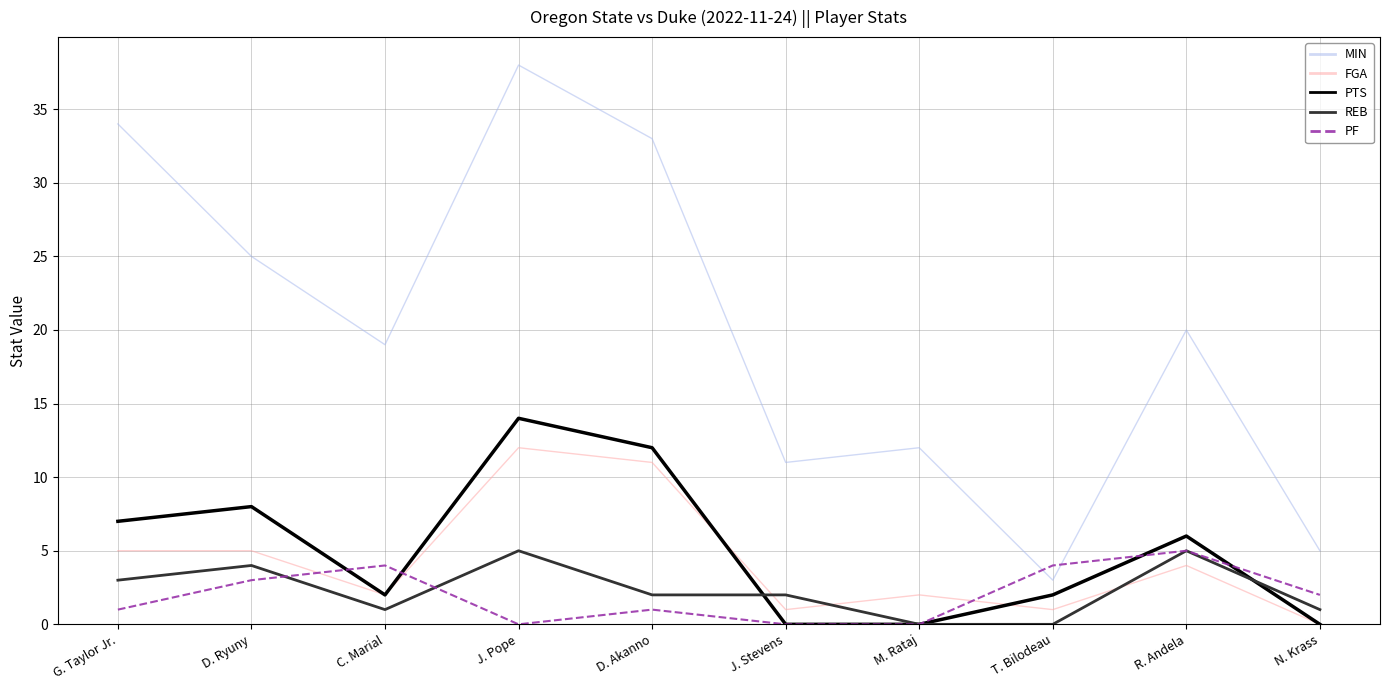

What position from the right is D. Ryuny?

9